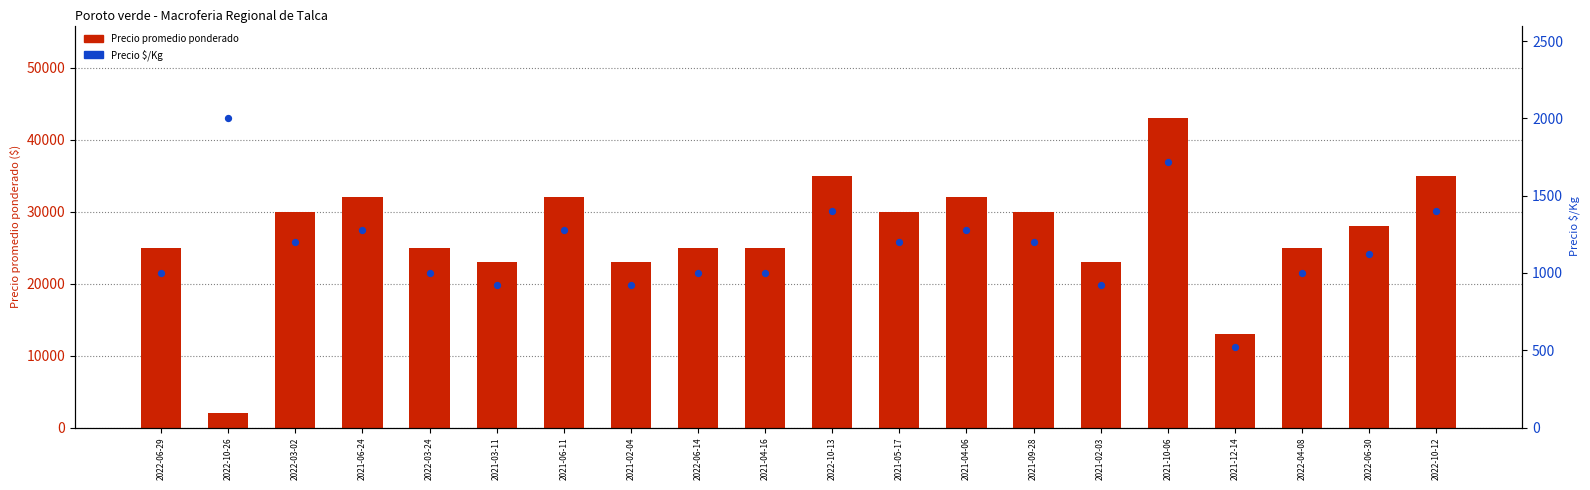

Which series has the largest Y range (max minus min)?

Precio promedio ponderado